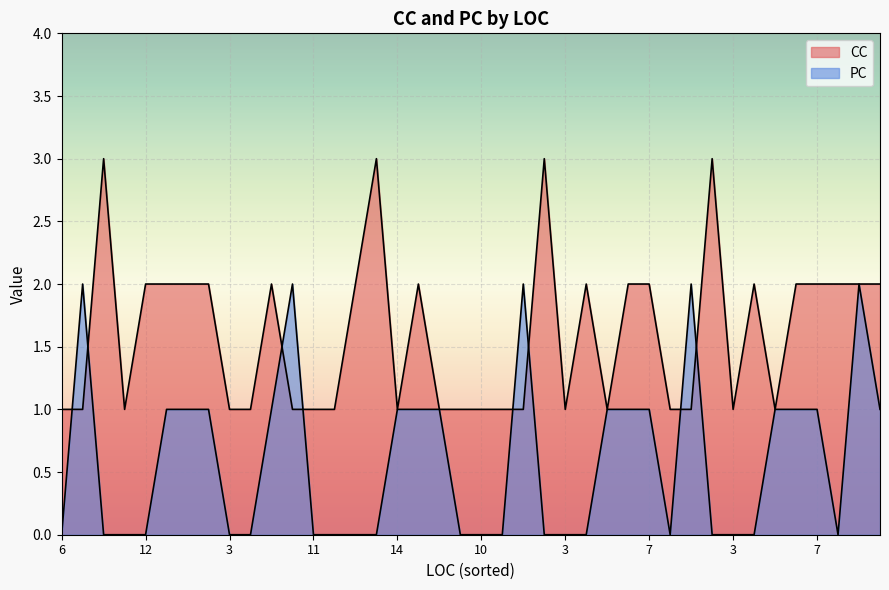

How many lines are shown in the chart?

2